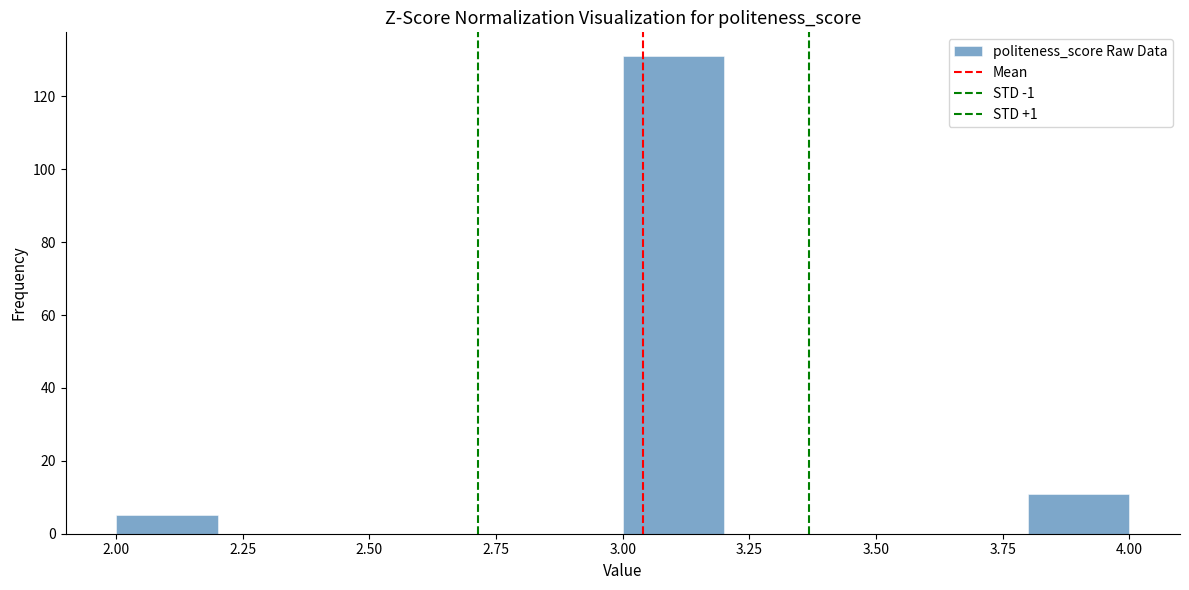

Reading left to right, list every bar in this chart as the range it spans on the x-axis followed by its height. The values are not printed on the chart, so give them approximately, as read against the axis.

2.0 to 2.2: 6
2.2 to 2.4: 0
2.4 to 2.6: 0
2.6 to 2.8: 0
2.8 to 3.0: 0
3.0 to 3.2: 132
3.2 to 3.4: 0
3.4 to 3.6: 0
3.6 to 3.8: 0
3.8 to 4.0: 12